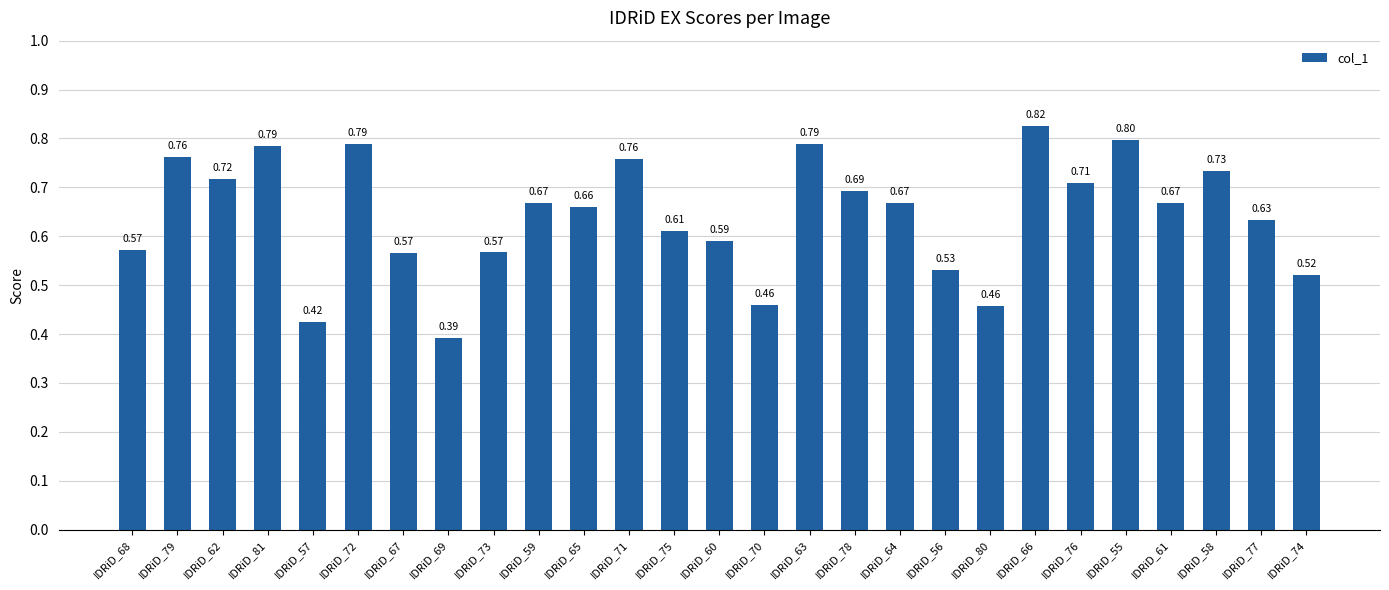

What is the change in value from IDRiD_75 to IDRiD_63?

+0.2